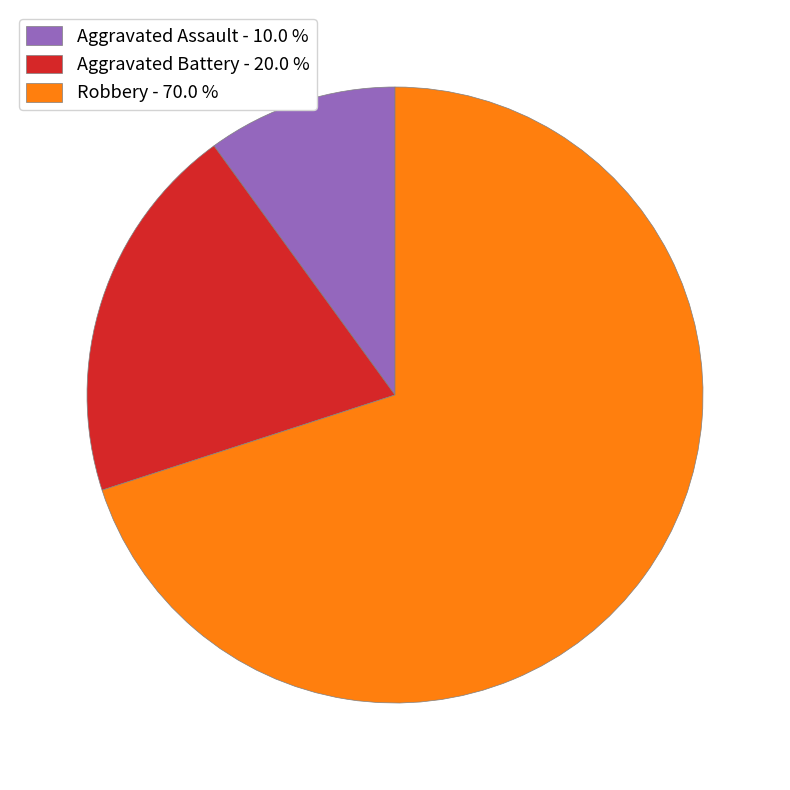

Is it true that Robbery is 43% of the pie?

False